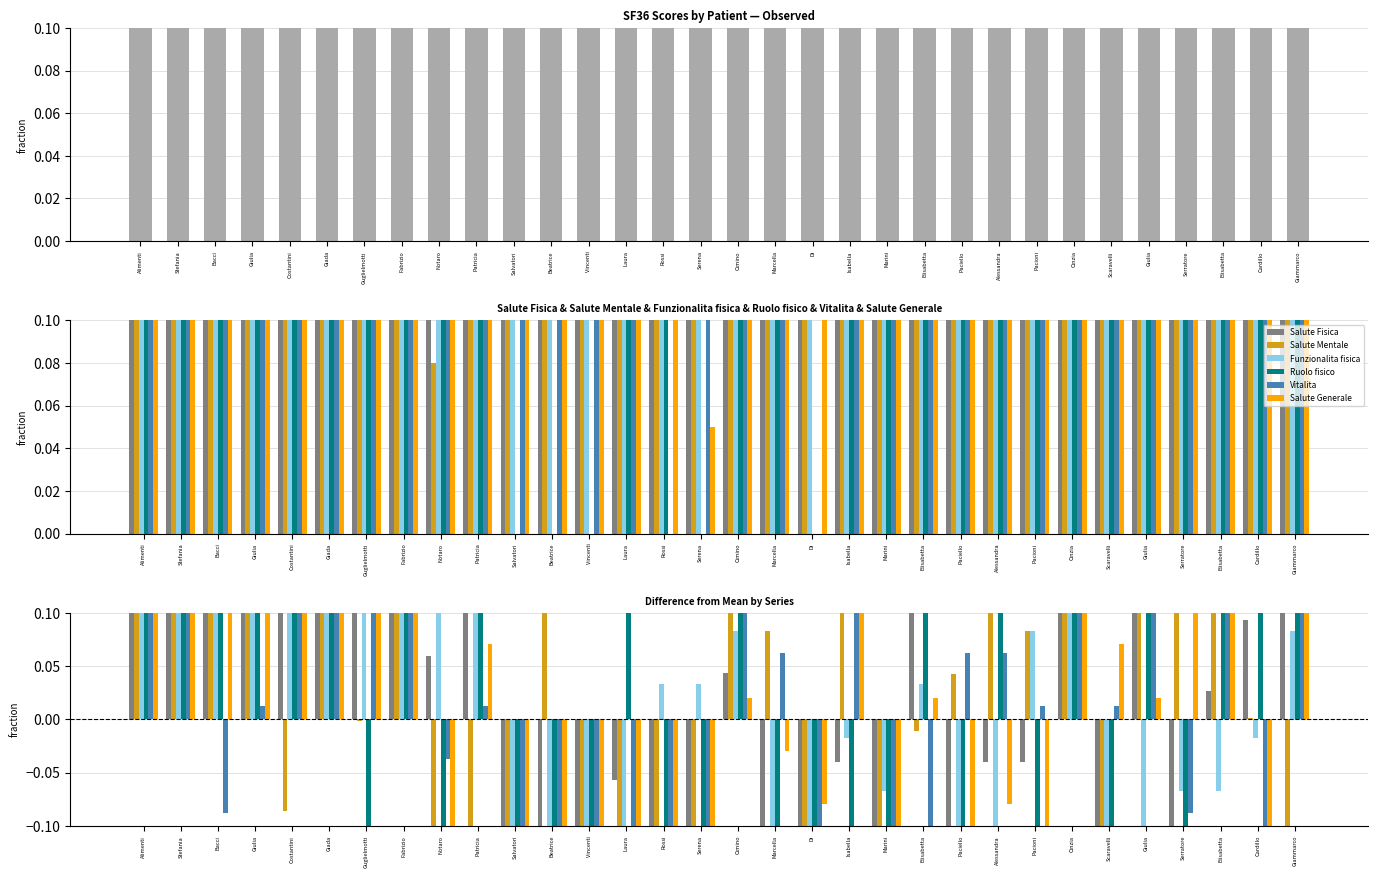

What is the total value across all series at Elisabetta?

0.4